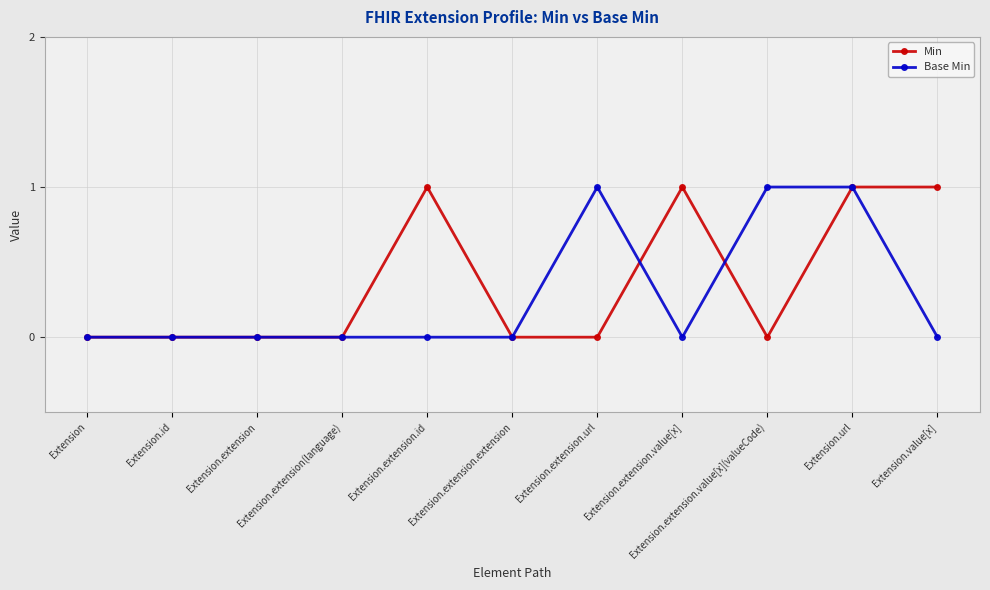

What are all the series names shown in the legend?

Min, Base Min